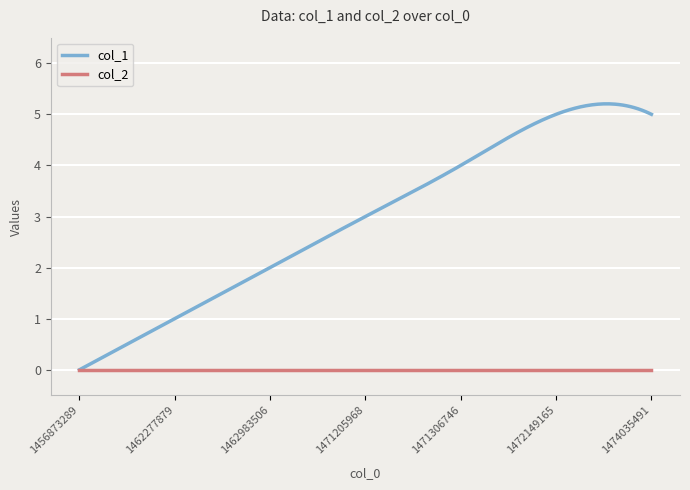

Which series has the largest total across all categories?

col_1